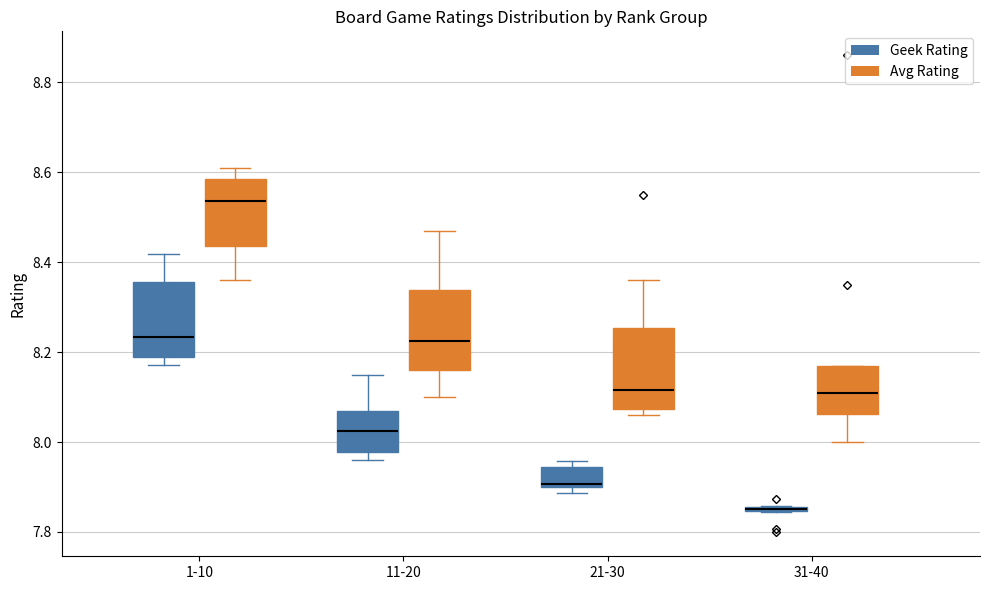

Where does the median line of the box for 1-10 (Avg Rating) sit on the y-axis? The values are not printed on the chart, so give them approximately, as read against the axis.

8.54